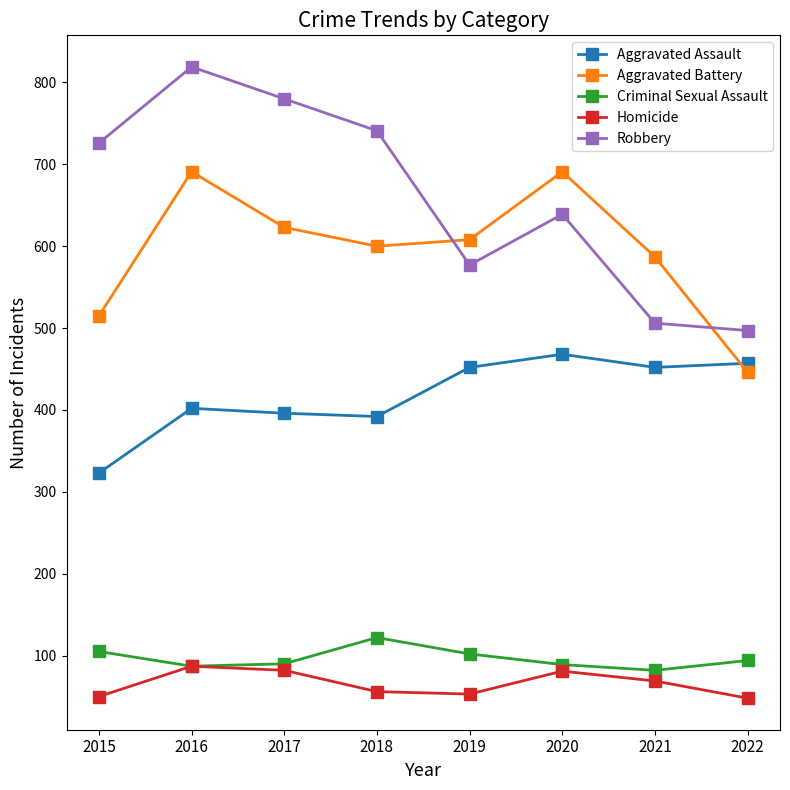

The Robbery series shows 956 at 2019. True or false?

False